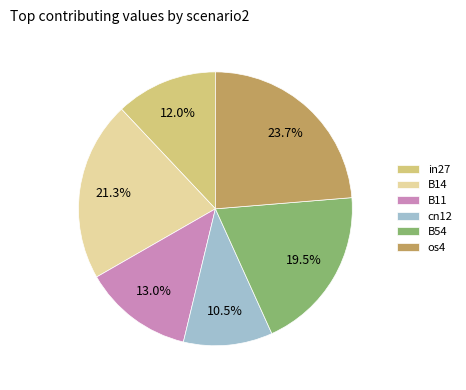

To the nearest percent, what is the average slice percentage?

17%